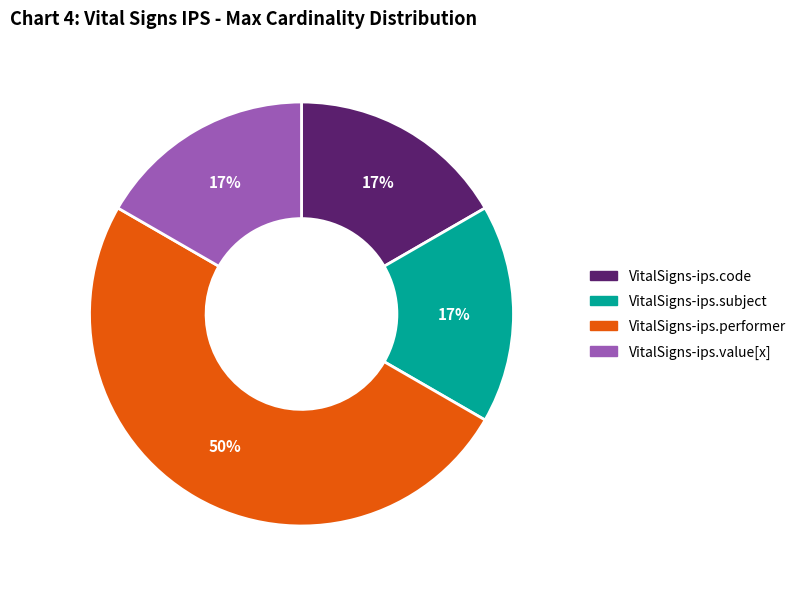

To the nearest percent, what is the average slice percentage?

25%